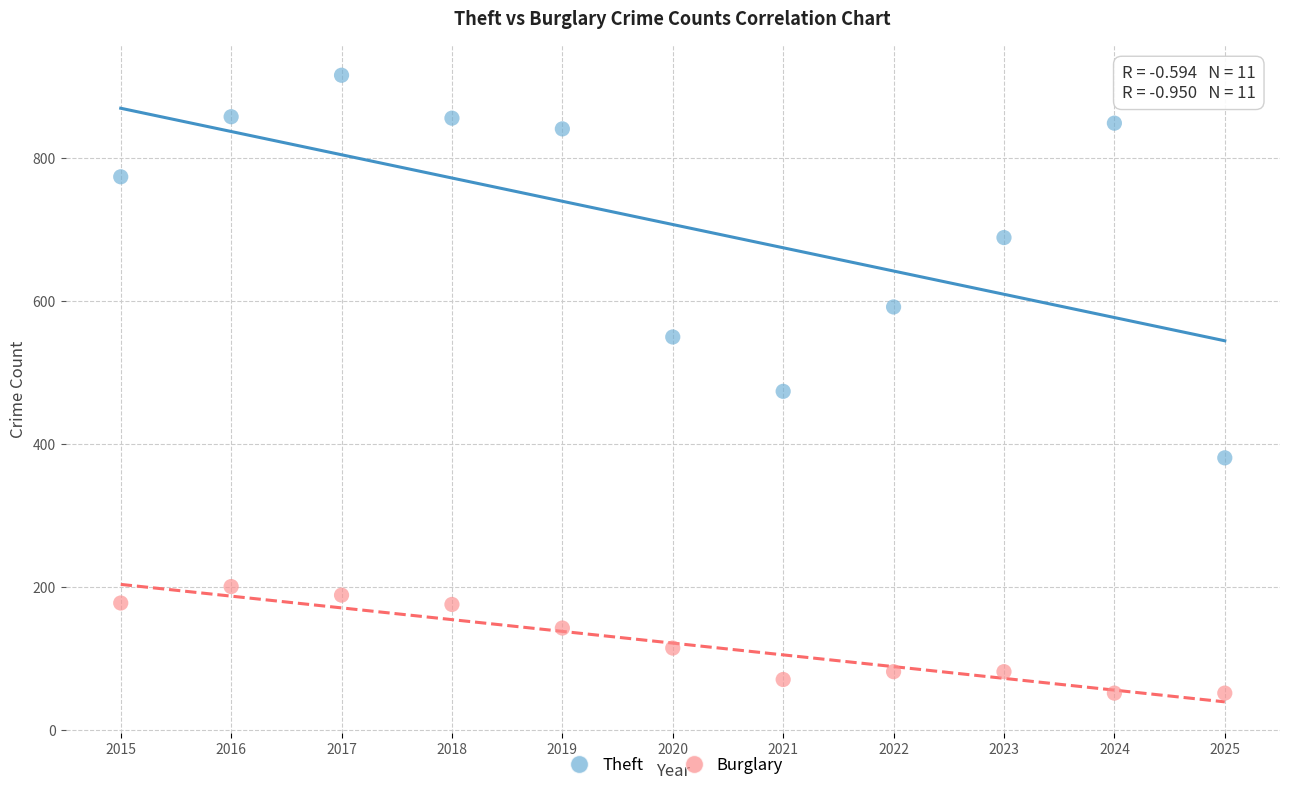

Which series contains the lowest Y value?

Burglary